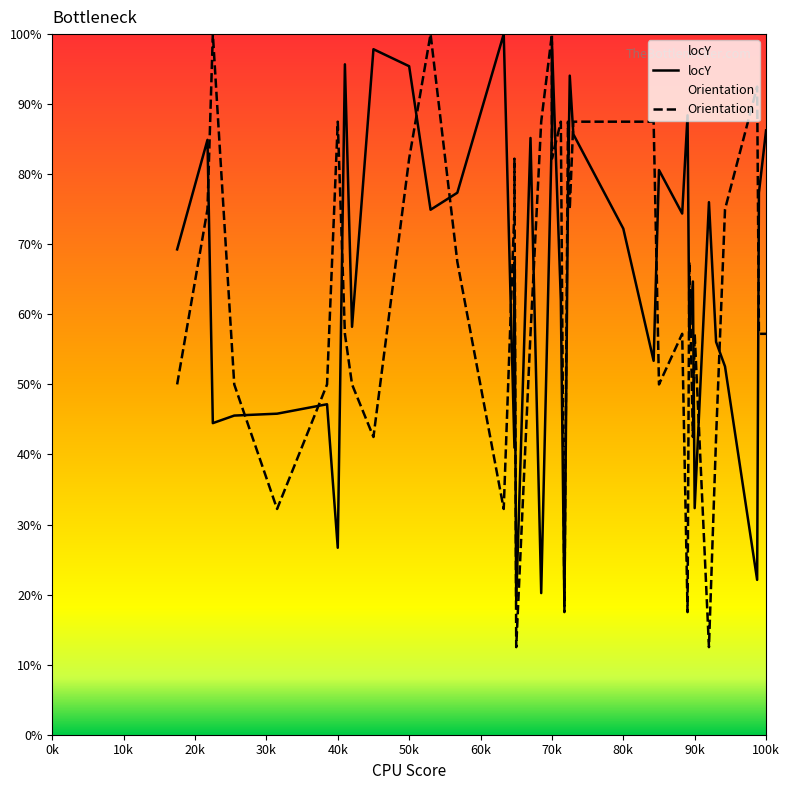

What is the smallest value displayed?

0.1